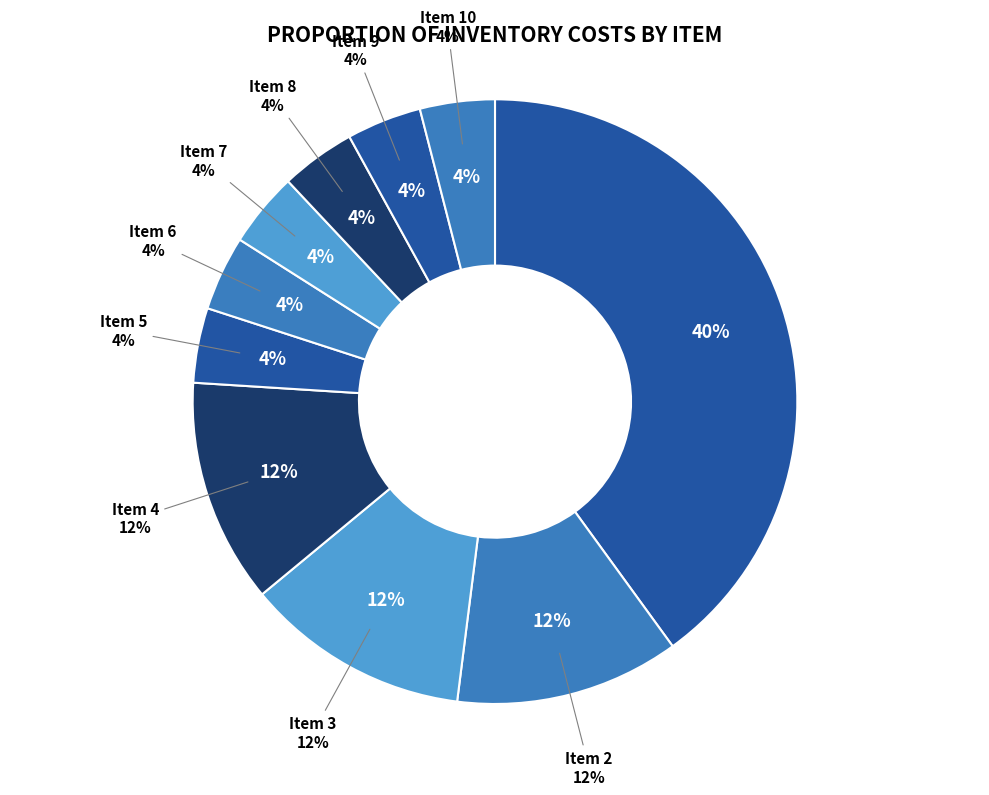

Rank the categories by value from lowest to highest.

5, 6, 7, 8, 9, 10, 2, 3, 4, 1